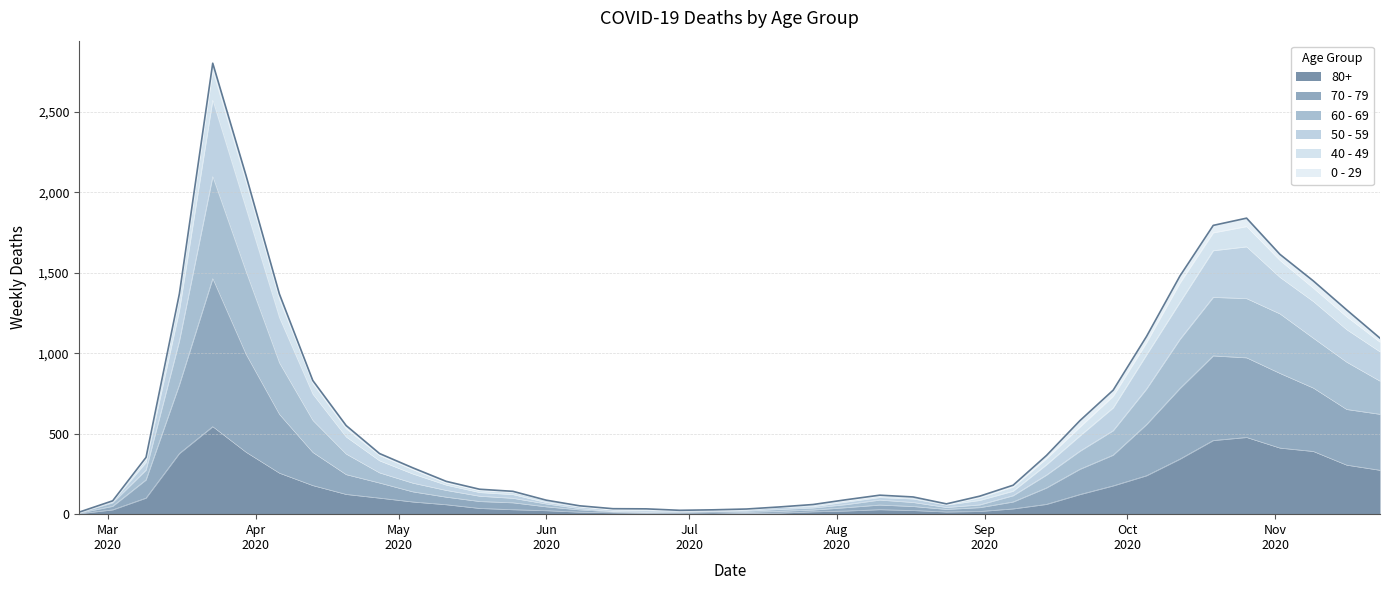

True or false: 60 - 69 and 40 - 49 intersect in this chart.

False